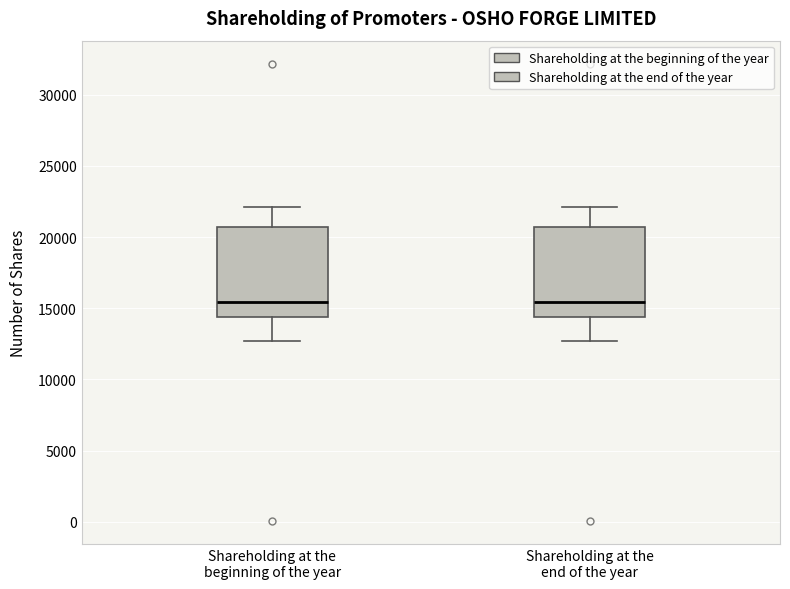

Where is the lower edge of the box for Shareholding at the beginning of the year on the y-axis? The values are not printed on the chart, so give them approximately, as read against the axis.

14500